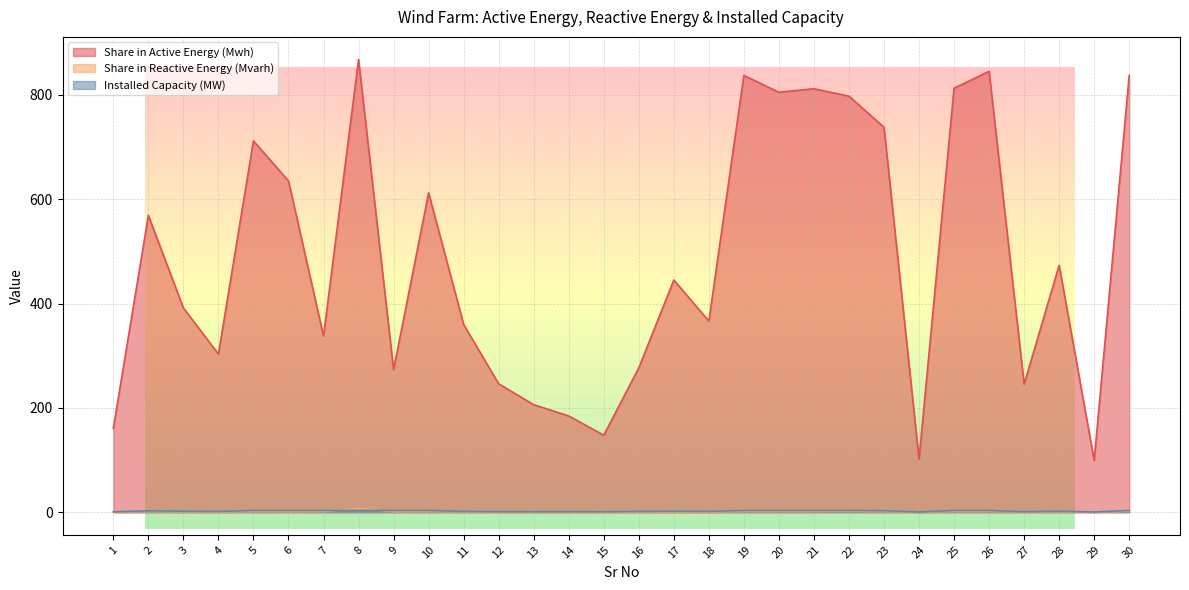

How many data points does each series have?

30